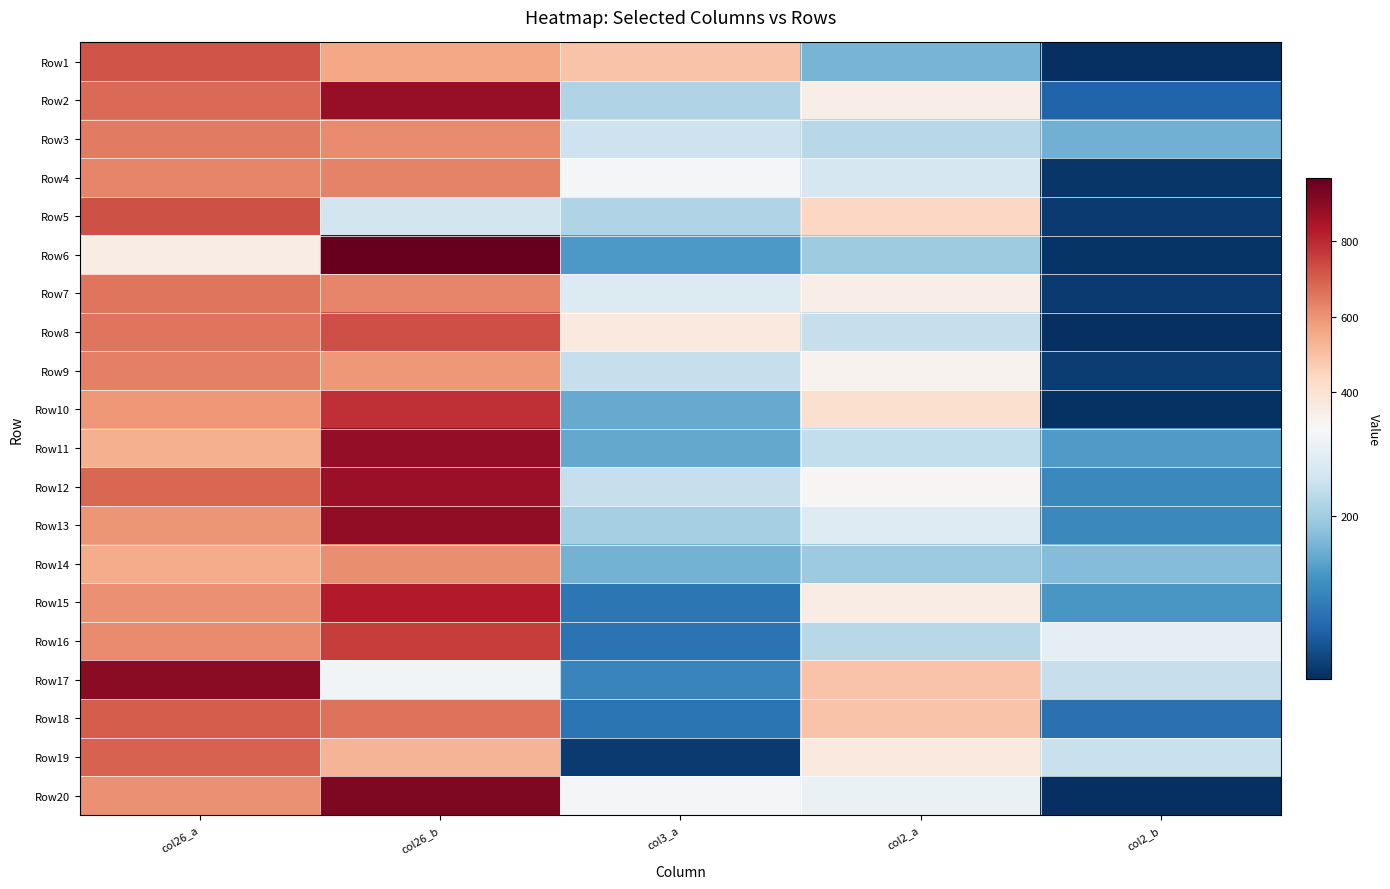

Reading left to right, extract all data points from this chart.

Row1: col26_a=722	col26_b=557	col3_a=490	col2_a=165	col2_b=7
Row2: col26_a=678	col26_b=879	col3_a=214	col2_a=347	col2_b=65
Row3: col26_a=645	col26_b=615	col3_a=241	col2_a=220	col2_b=160
Row4: col26_a=628	col26_b=630	col3_a=297	col2_a=253	col2_b=13
Row5: col26_a=727	col26_b=248	col3_a=215	col2_a=442	col2_b=19
Row6: col26_a=354	col26_b=965	col3_a=133	col2_a=197	col2_b=12
Row7: col26_a=658	col26_b=624	col3_a=262	col2_a=346	col2_b=18
Row8: col26_a=660	col26_b=728	col3_a=370	col2_a=234	col2_b=7
Row9: col26_a=639	col26_b=592	col3_a=236	col2_a=327	col2_b=21
Row10: col26_a=589	col26_b=786	col3_a=154	col2_a=411	col2_b=10
Row11: col26_a=541	col26_b=883	col3_a=152	col2_a=231	col2_b=136
Row12: col26_a=681	col26_b=875	col3_a=236	col2_a=309	col2_b=112
Row13: col26_a=593	col26_b=890	col3_a=205	col2_a=266	col2_b=112
Row14: col26_a=551	col26_b=611	col3_a=163	col2_a=195	col2_b=174
Row15: col26_a=606	col26_b=829	col3_a=89	col2_a=353	col2_b=131
Row16: col26_a=614	col26_b=763	col3_a=83	col2_a=220	col2_b=275
Row17: col26_a=898	col26_b=296	col3_a=107	col2_a=491	col2_b=235
Row18: col26_a=703	col26_b=662	col3_a=87	col2_a=493	col2_b=82
Row19: col26_a=693	col26_b=529	col3_a=19	col2_a=367	col2_b=238
Row20: col26_a=608	col26_b=922	col3_a=298	col2_a=283	col2_b=6